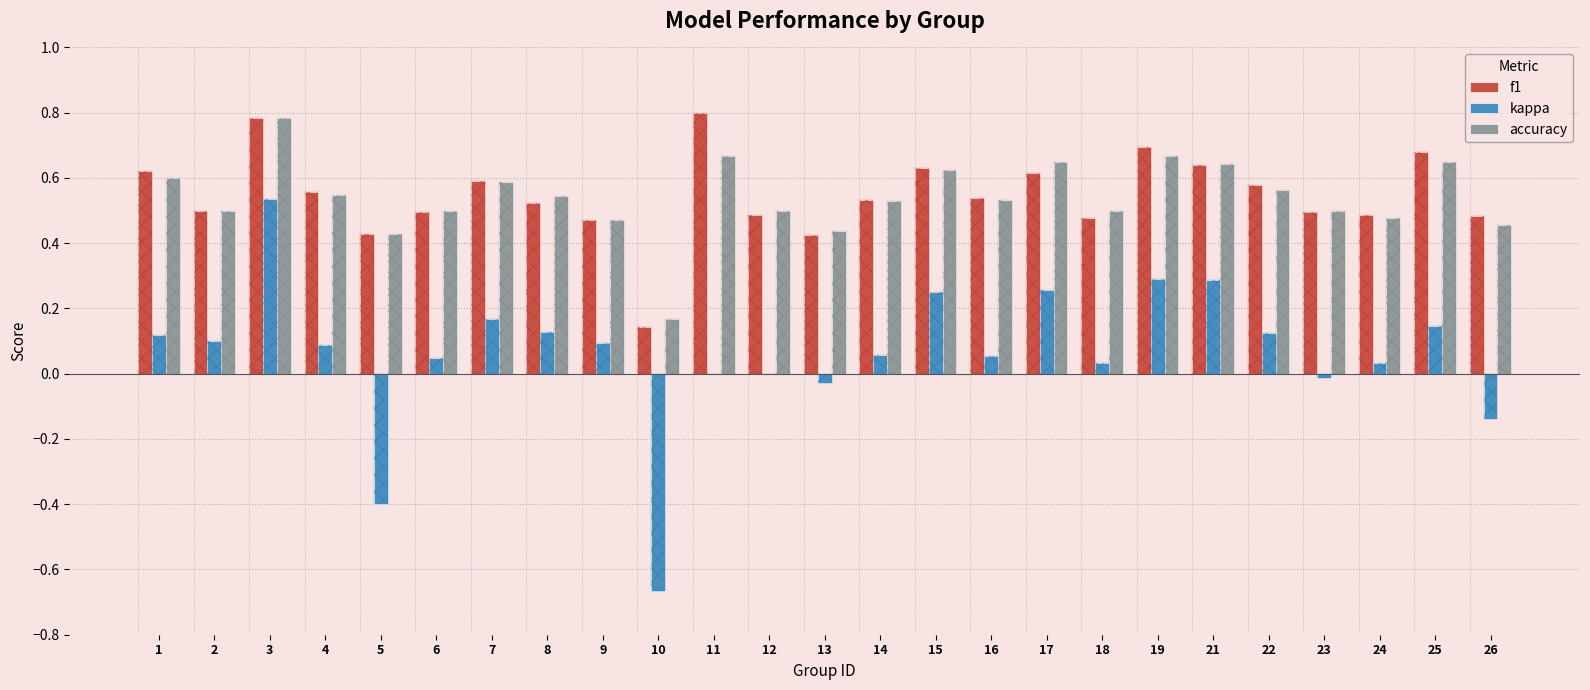

What is the difference between the maximum and minimum values in the accuracy series?

0.6